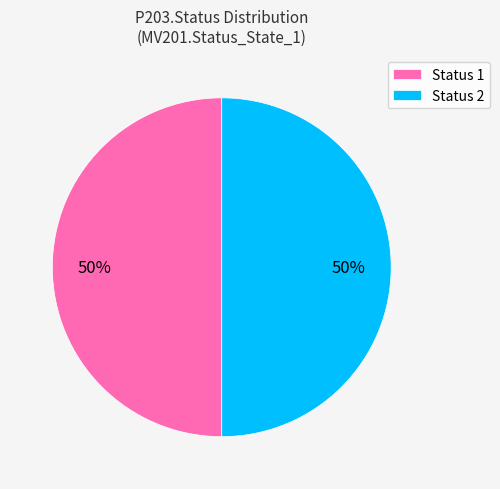

Do Status 2 and Status 1 together represent more than half of the pie?

Yes